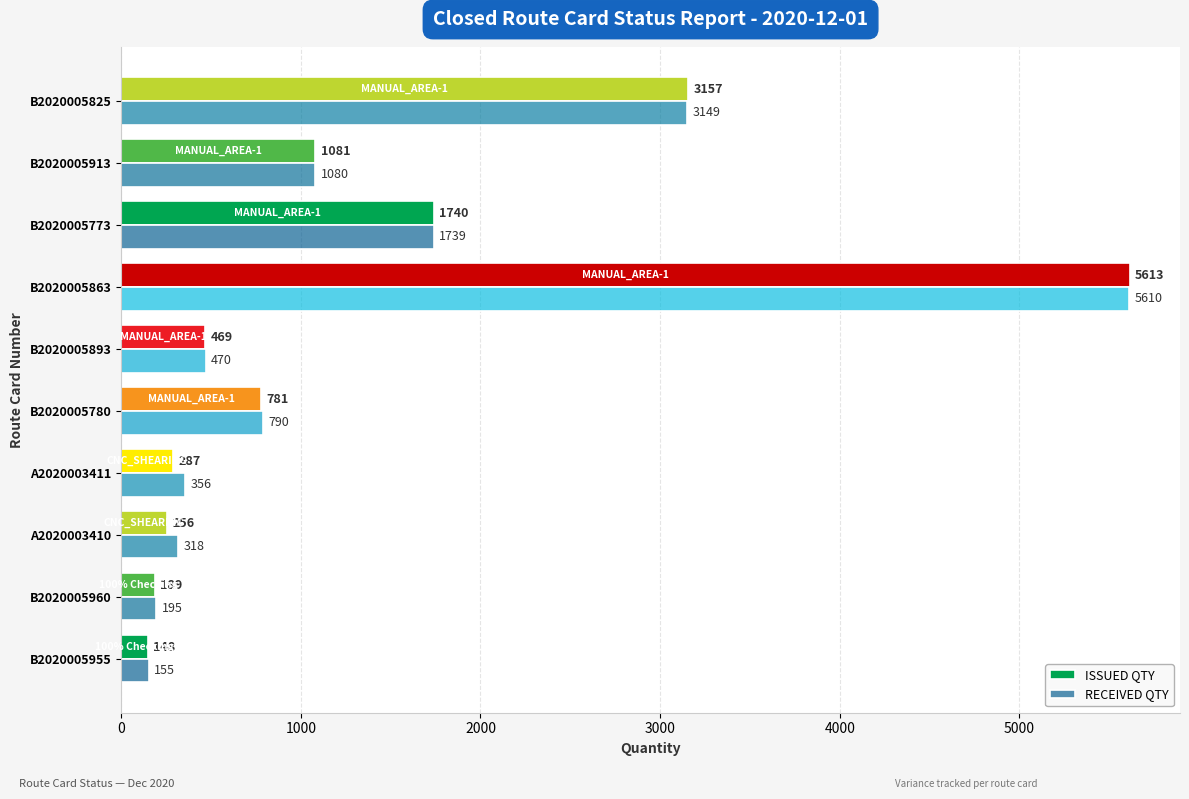

At which label is RECEIVED QTY closest to 2882?

B2020005825